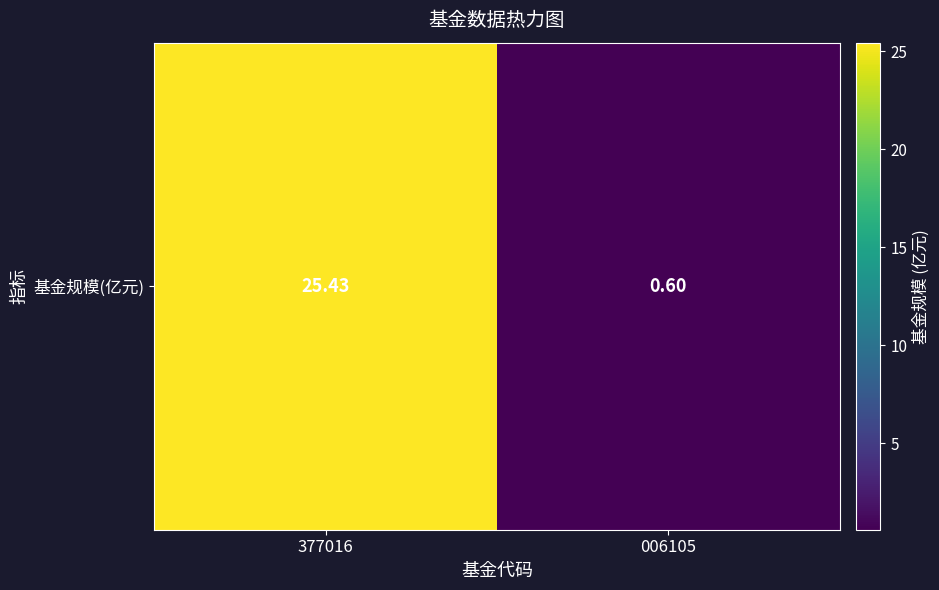

Rank the categories by value from highest to lowest.

377016, 006105